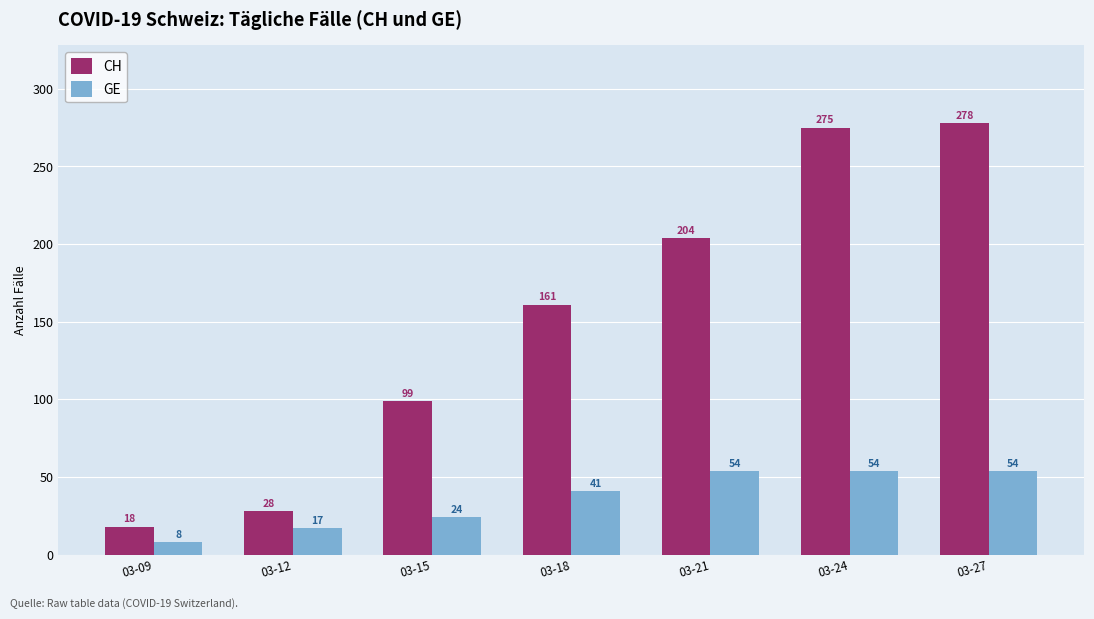

How many distinct data groups are displayed?

2